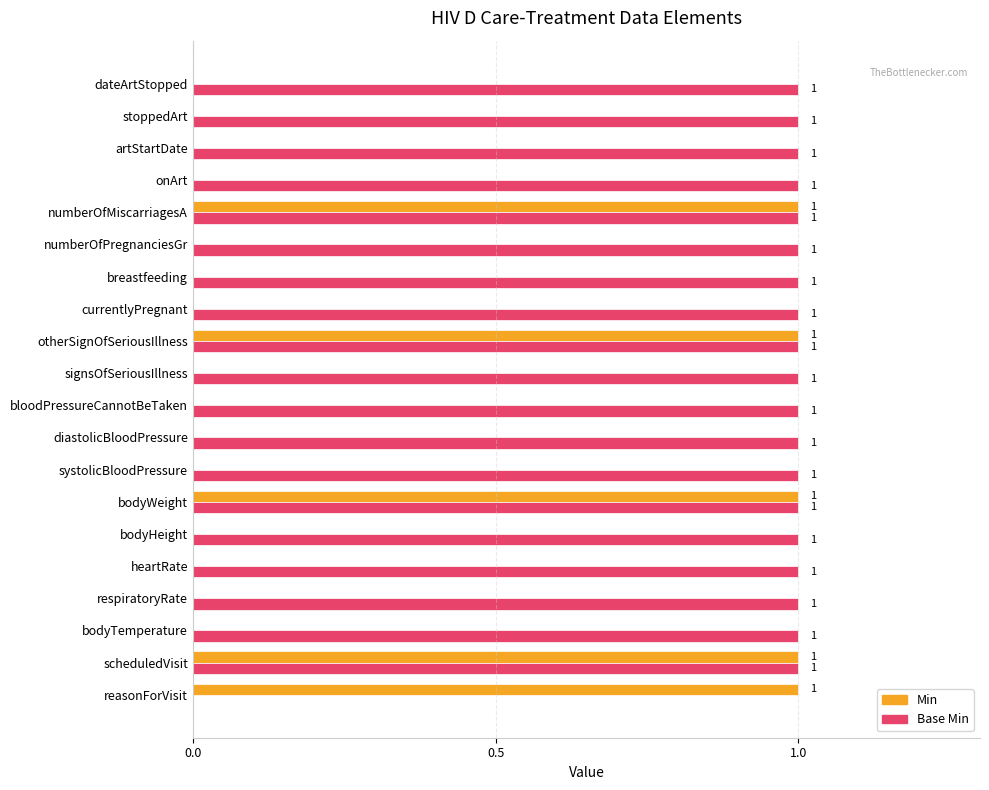

True or false: Base Min has a value of -1 at reasonForVisit.

False